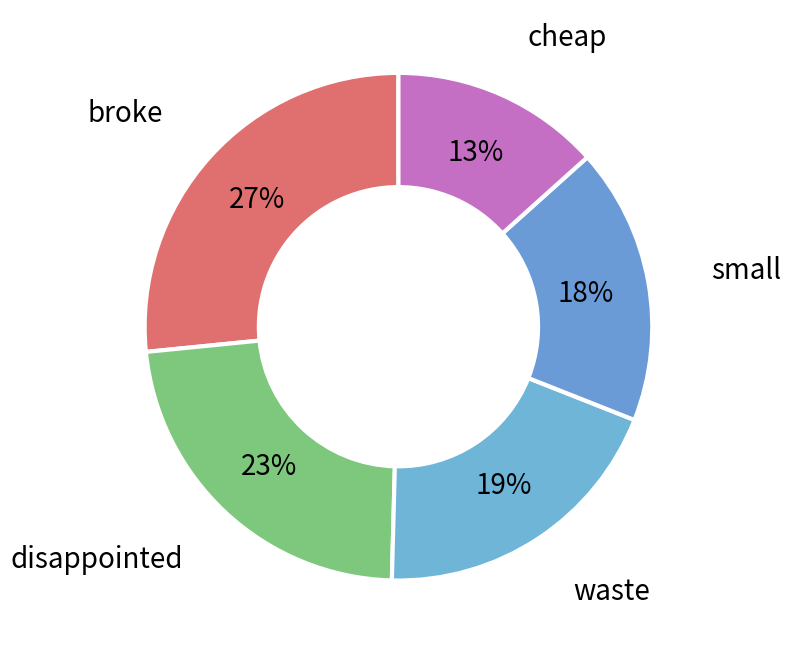

Does any single category account for the majority?

No